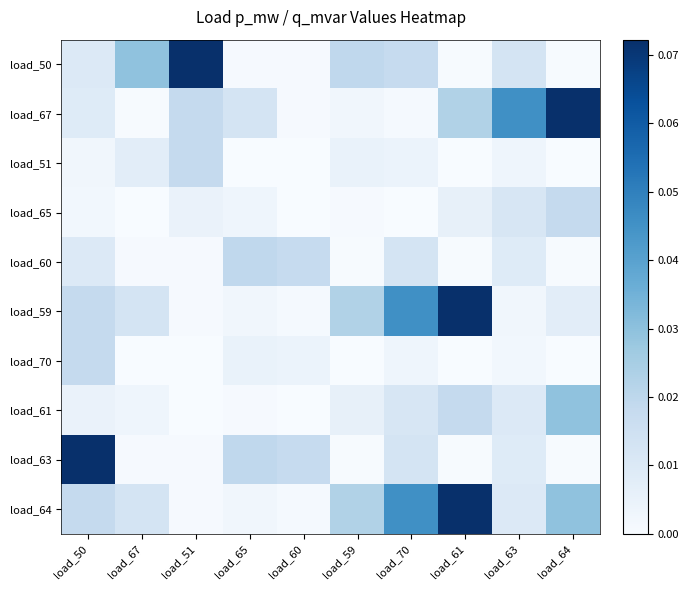

Reading left to right, transcribe all the data shown in this chart.

load_50: load_50=0.0	load_67=0.0	load_51=0.1	load_65=0.0	load_60=0.0	load_59=0.0	load_70=0.0	load_61=0.0	load_63=0.0	load_64=0.0
load_67: load_50=0.0	load_67=0.0	load_51=0.0	load_65=0.0	load_60=0.0	load_59=0.0	load_70=0.0	load_61=0.0	load_63=0.0	load_64=0.1
load_51: load_50=0.0	load_67=0.0	load_51=0.0	load_65=0.0	load_60=0.0	load_59=0.0	load_70=0.0	load_61=0.0	load_63=0.0	load_64=0.0
load_65: load_50=0.0	load_67=0.0	load_51=0.0	load_65=0.0	load_60=0.0	load_59=0.0	load_70=0.0	load_61=0.0	load_63=0.0	load_64=0.0
load_60: load_50=0.0	load_67=0.0	load_51=0.0	load_65=0.0	load_60=0.0	load_59=0.0	load_70=0.0	load_61=0.0	load_63=0.0	load_64=0.0
load_59: load_50=0.0	load_67=0.0	load_51=0.0	load_65=0.0	load_60=0.0	load_59=0.0	load_70=0.0	load_61=0.1	load_63=0.0	load_64=0.0
load_70: load_50=0.0	load_67=0.0	load_51=0.0	load_65=0.0	load_60=0.0	load_59=0.0	load_70=0.0	load_61=0.0	load_63=0.0	load_64=0.0
load_61: load_50=0.0	load_67=0.0	load_51=0.0	load_65=0.0	load_60=0.0	load_59=0.0	load_70=0.0	load_61=0.0	load_63=0.0	load_64=0.0
load_63: load_50=0.1	load_67=0.0	load_51=0.0	load_65=0.0	load_60=0.0	load_59=0.0	load_70=0.0	load_61=0.0	load_63=0.0	load_64=0.0
load_64: load_50=0.0	load_67=0.0	load_51=0.0	load_65=0.0	load_60=0.0	load_59=0.0	load_70=0.0	load_61=0.1	load_63=0.0	load_64=0.0